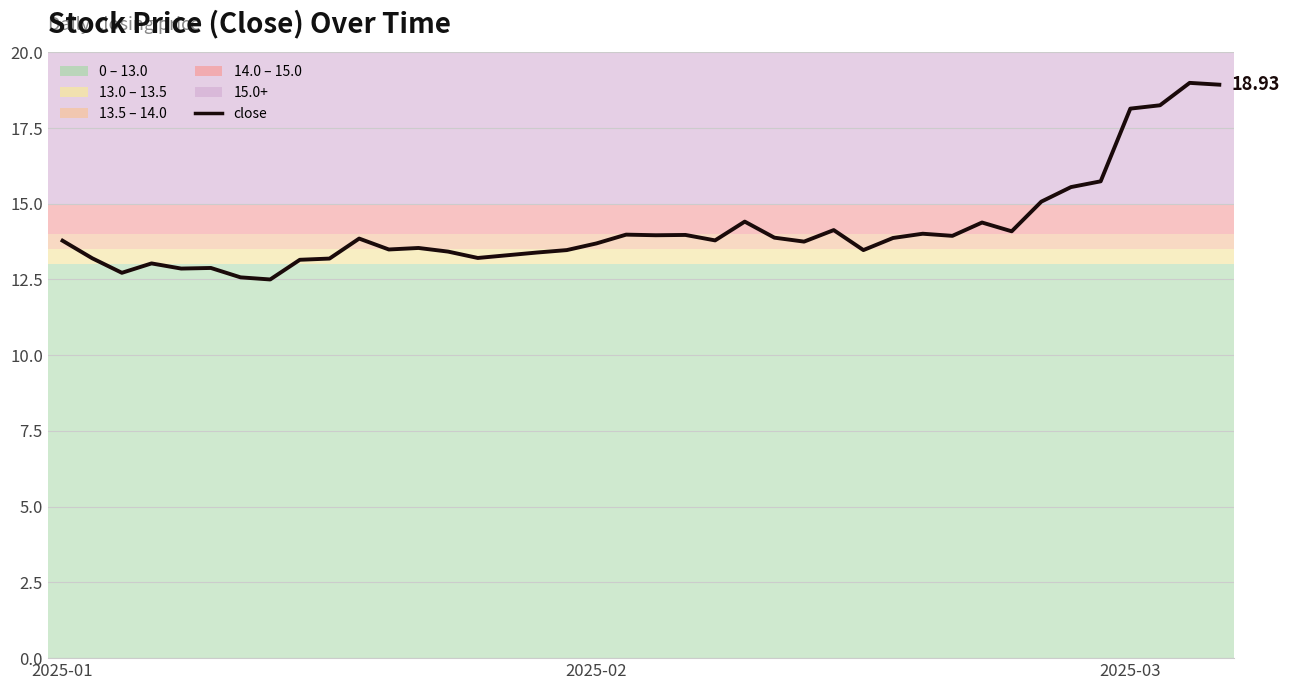

What is the difference between the maximum and minimum values?

6.5